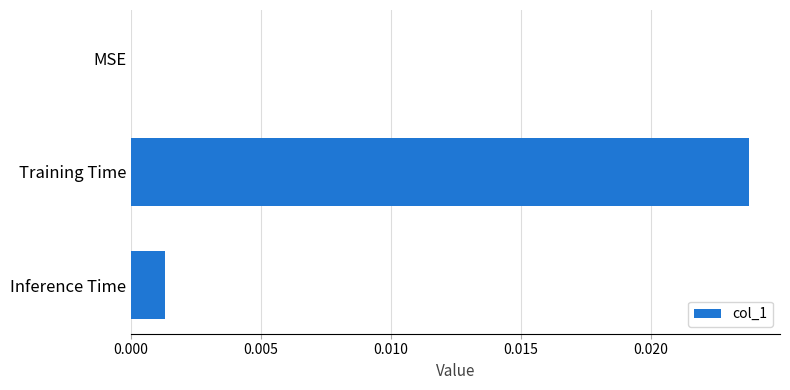

Which label corresponds to the largest value in the chart?

Training Time